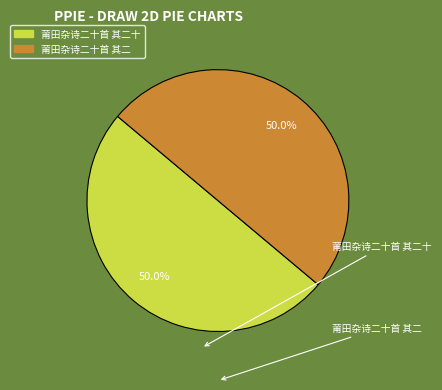

Count the number of slices in the pie.

2